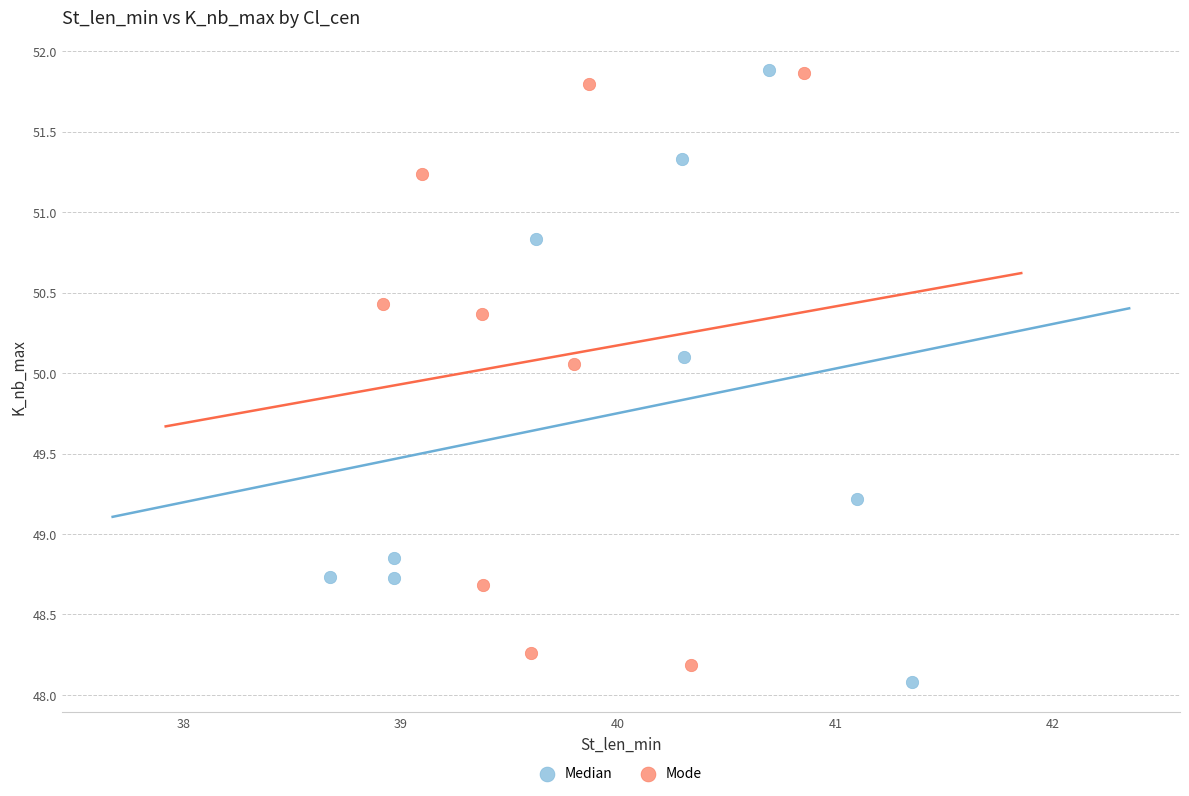

What are all the series names shown in the legend?

Median, Mode